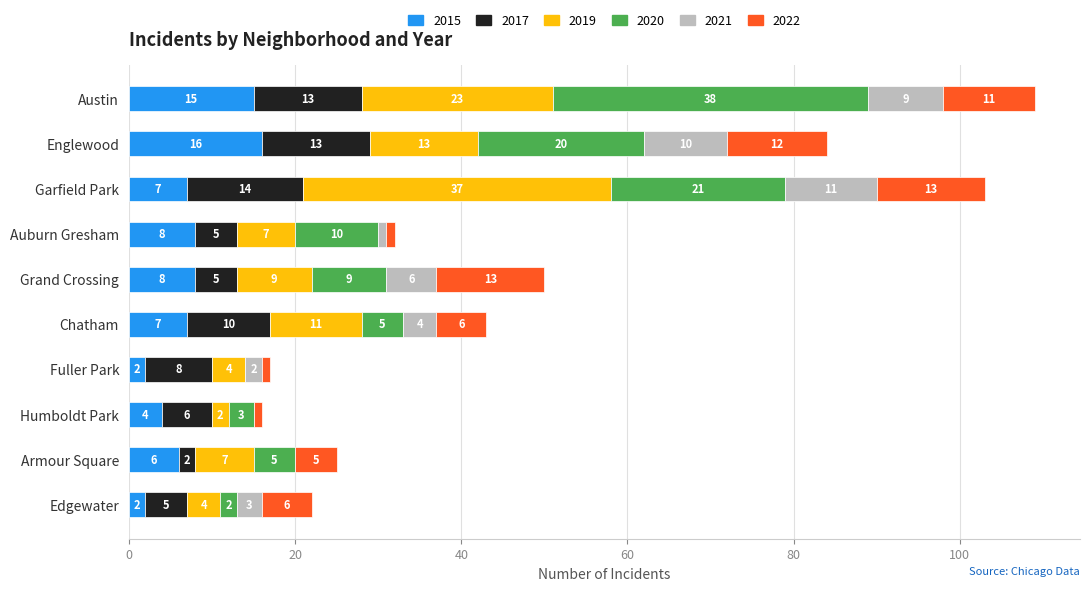

At which category is the sum across all series the highest?

Austin